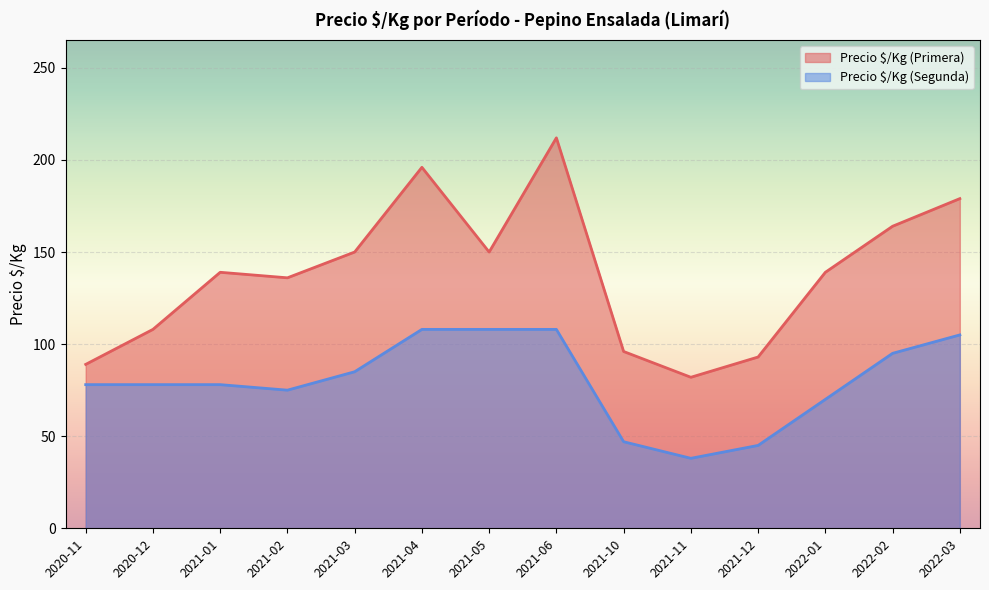

Which label corresponds to the smallest value in the chart?

2021-11